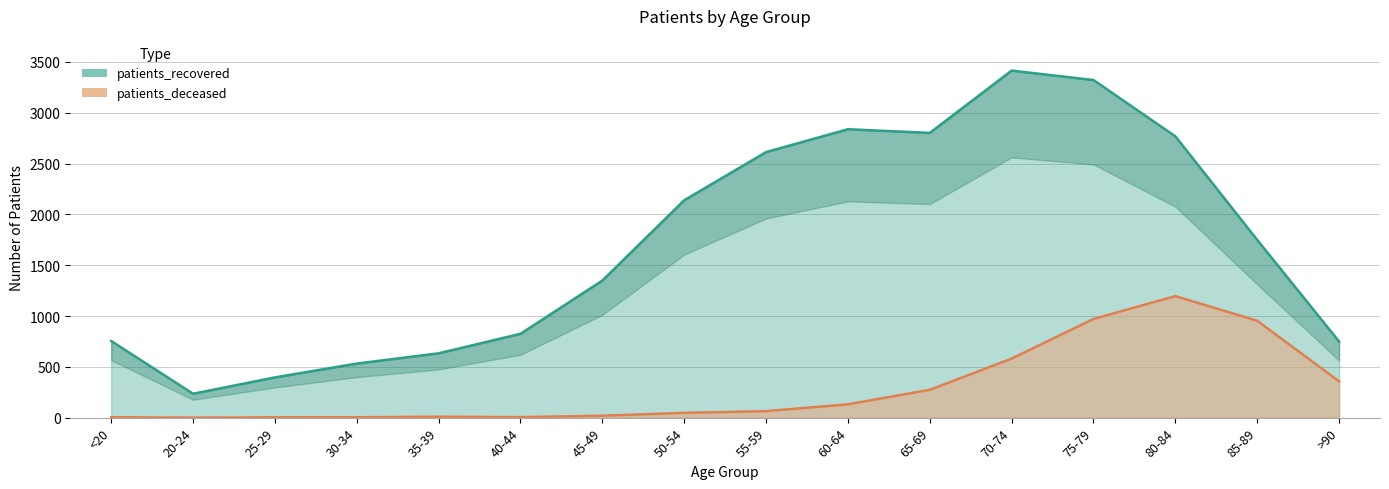

How many series are shown in this chart?

2